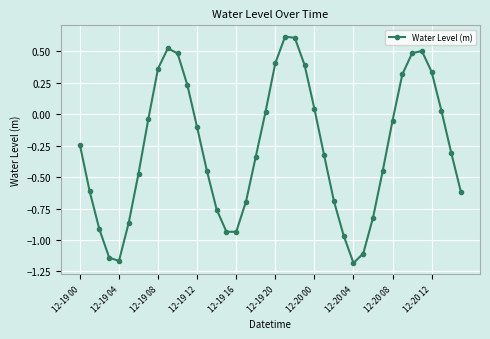

What is the maximum value shown in the chart?

0.6